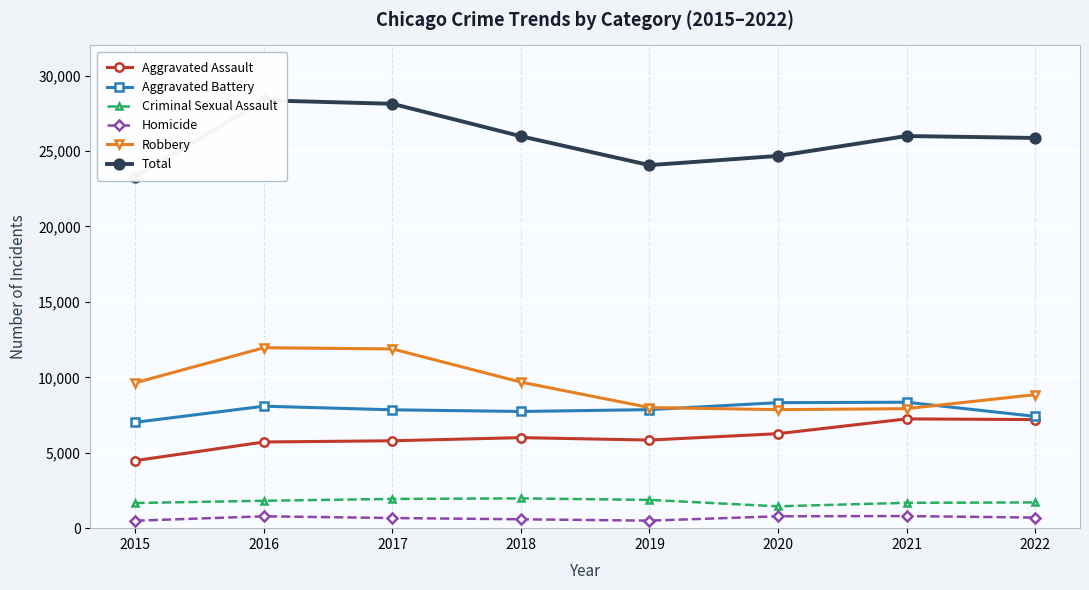

List the labels in order of Total value, smallest first.

2015, 2019, 2020, 2022, 2018, 2021, 2017, 2016